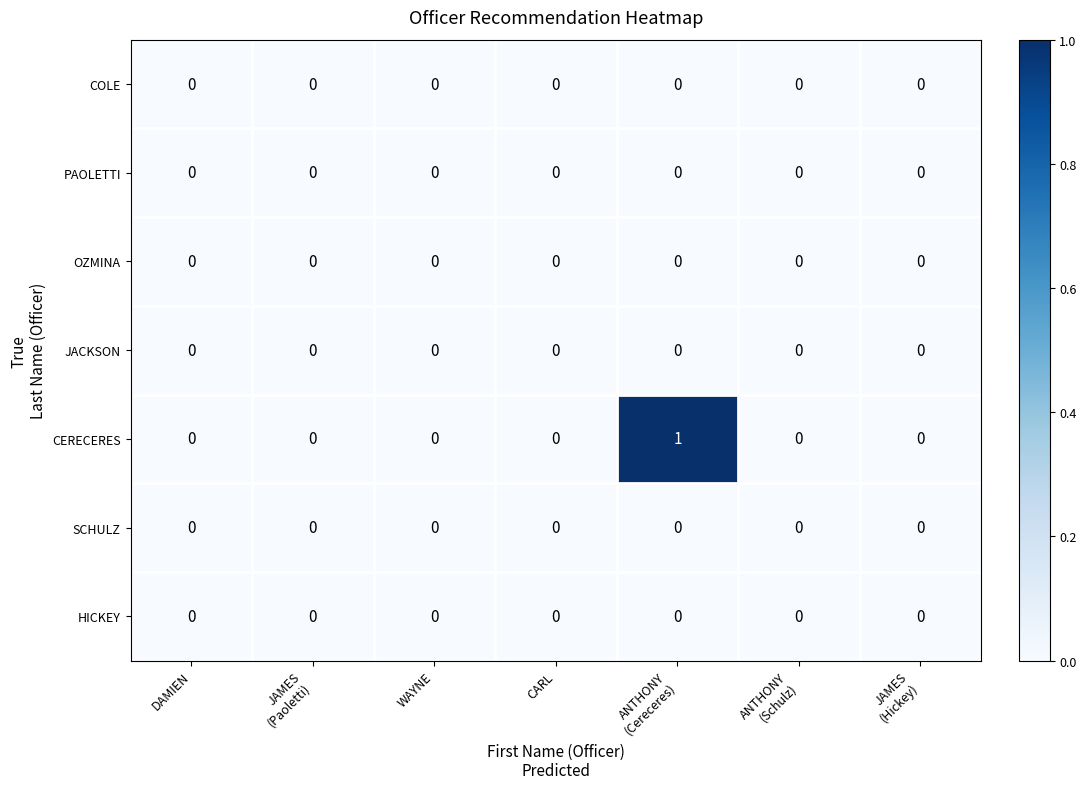

How many series are shown in this chart?

7